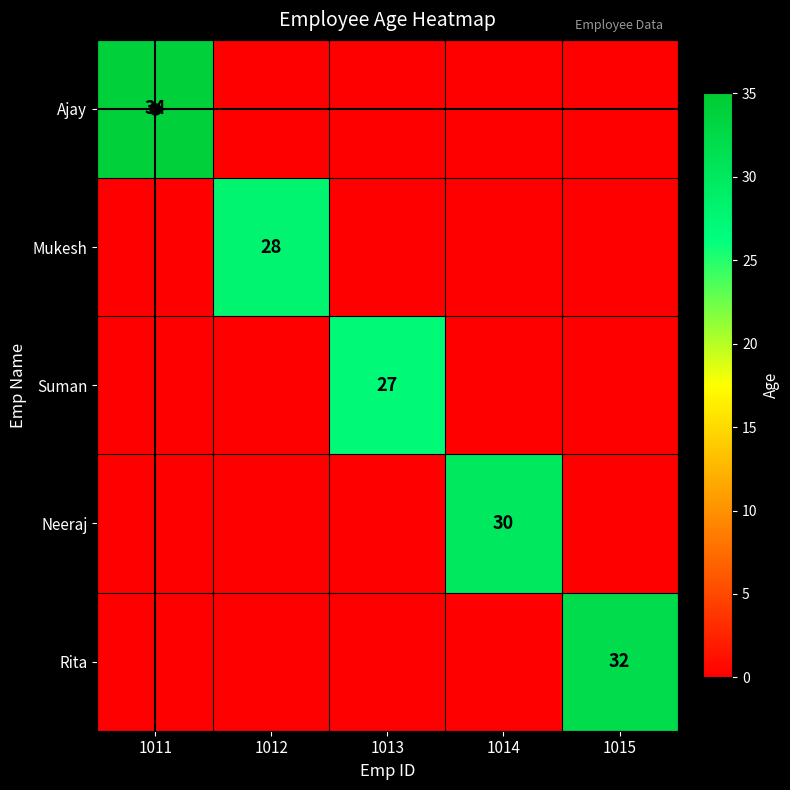

True or false: Ajay has a value of 34 at 1011.

True